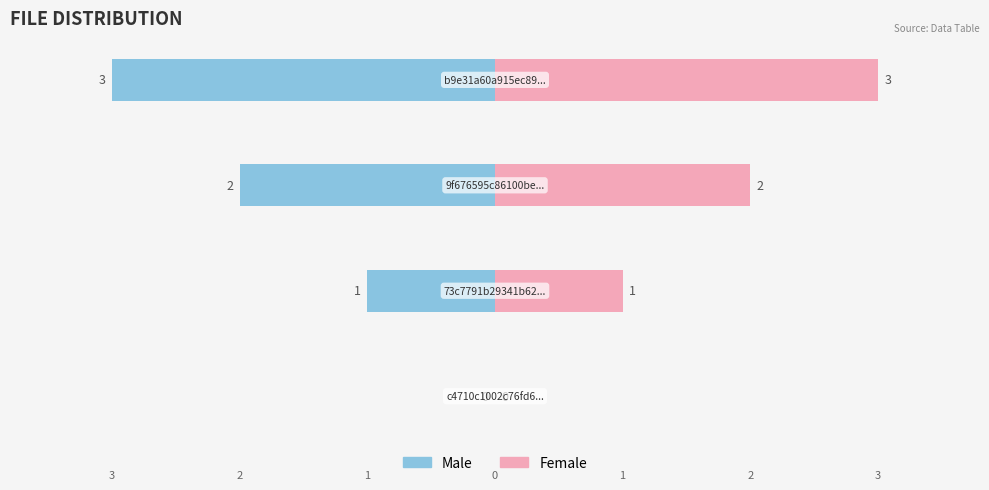

The Female series shows 1 at 1. True or false?

False